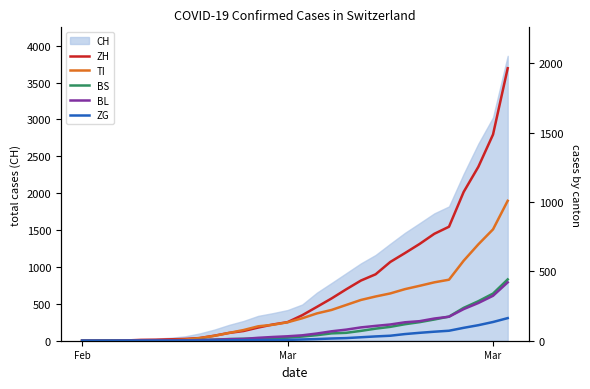

True or false: BS has more than 0 points higher than both neighbors.

False